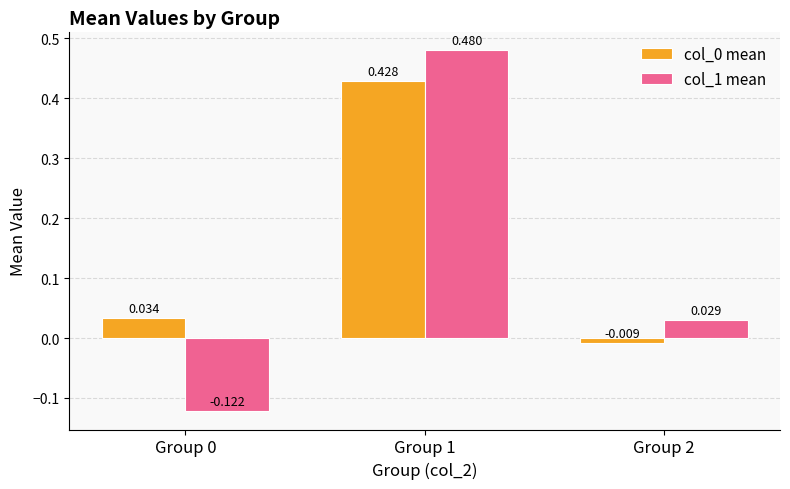

Is the value of col_0 mean at Group 2 greater than the value of col_1 mean at Group 0?

Yes